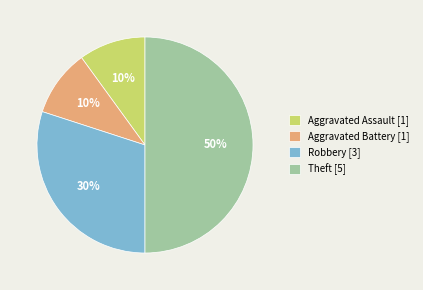

Count the number of slices in the pie.

4